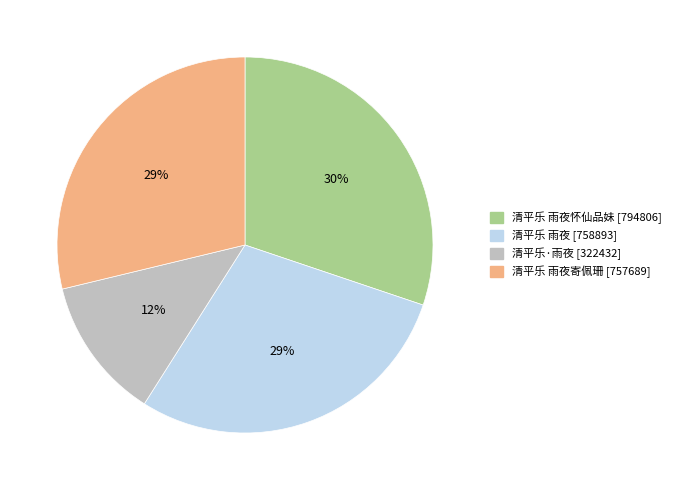

How many slices are in this pie chart?

4